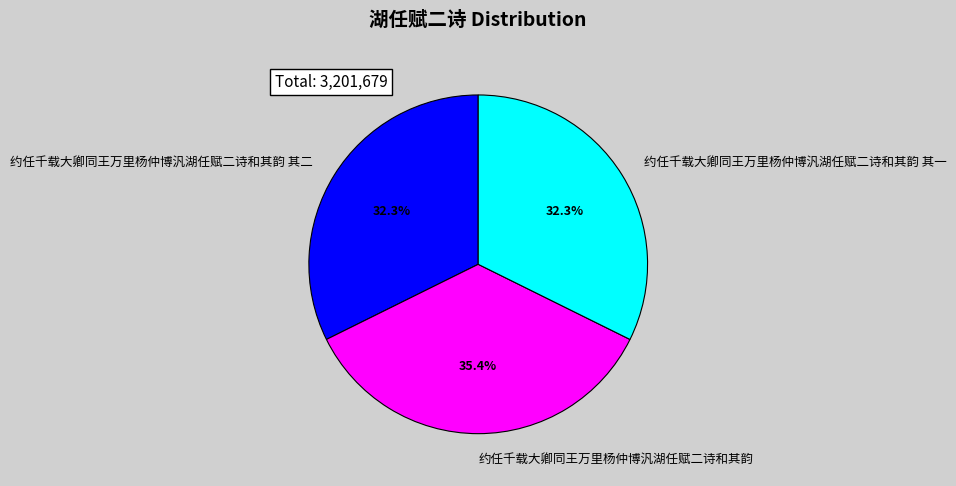

Which slice is the largest?

约任千载大卿同王万里杨仲博汎湖任赋二诗和其韵